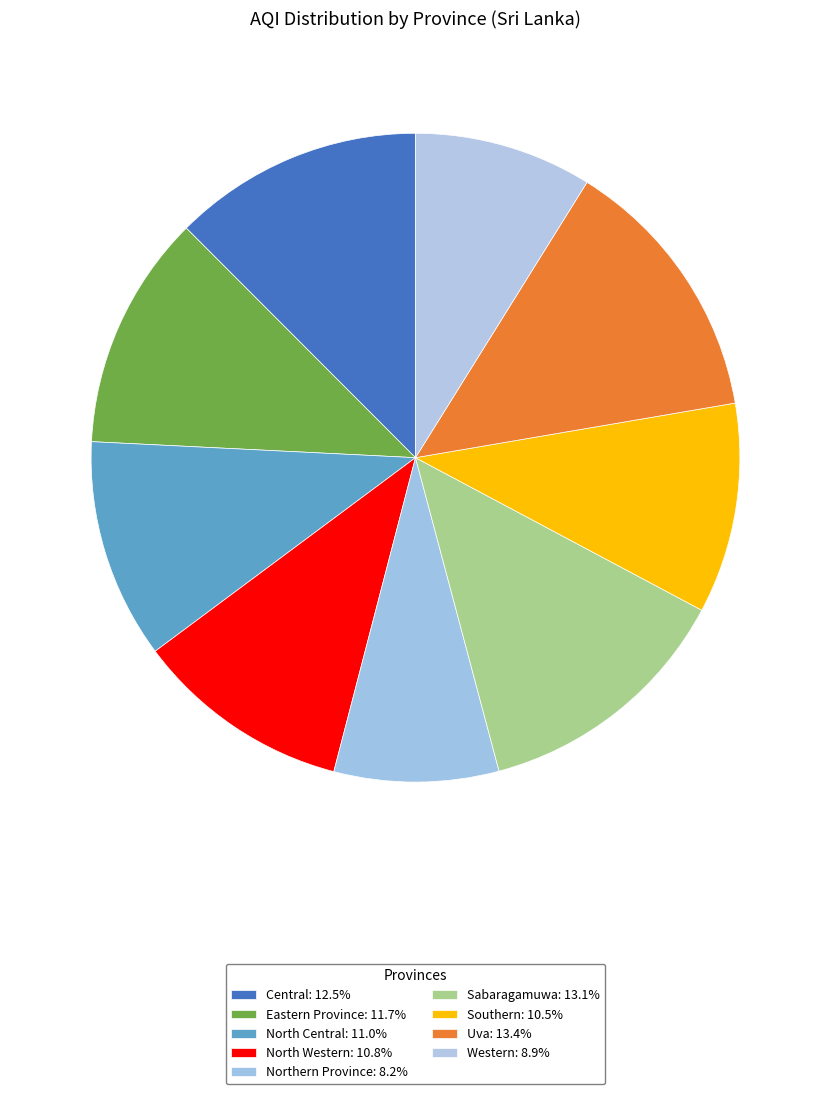

Which category has the biggest portion of the pie?

Uva